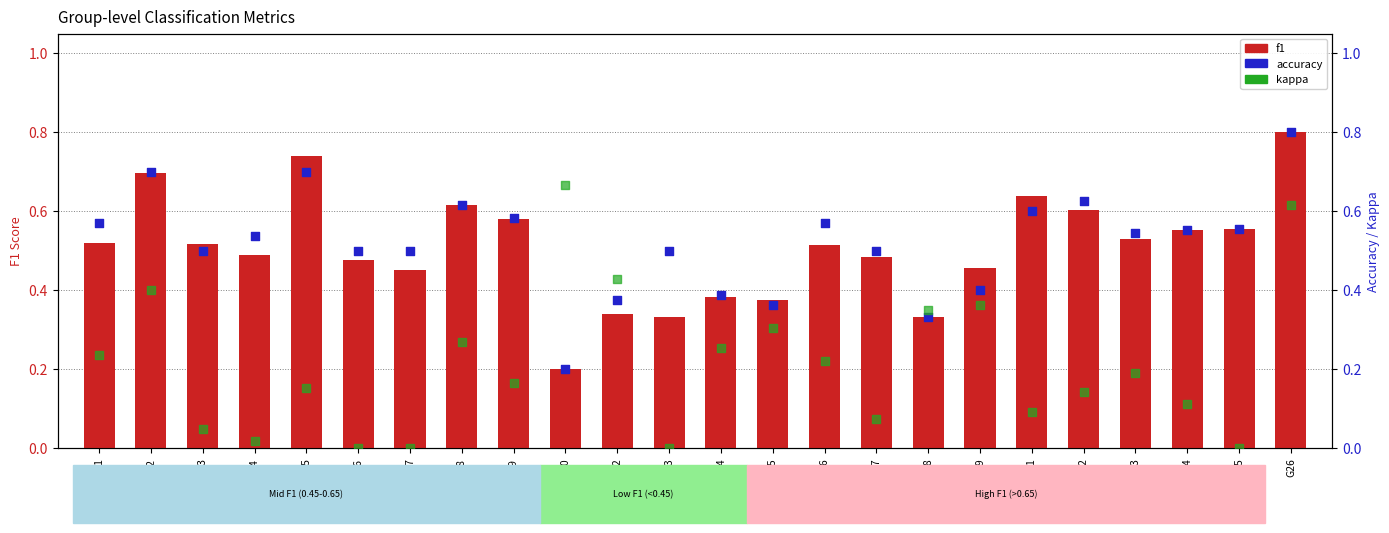

Which series has the largest total across all categories?

accuracy